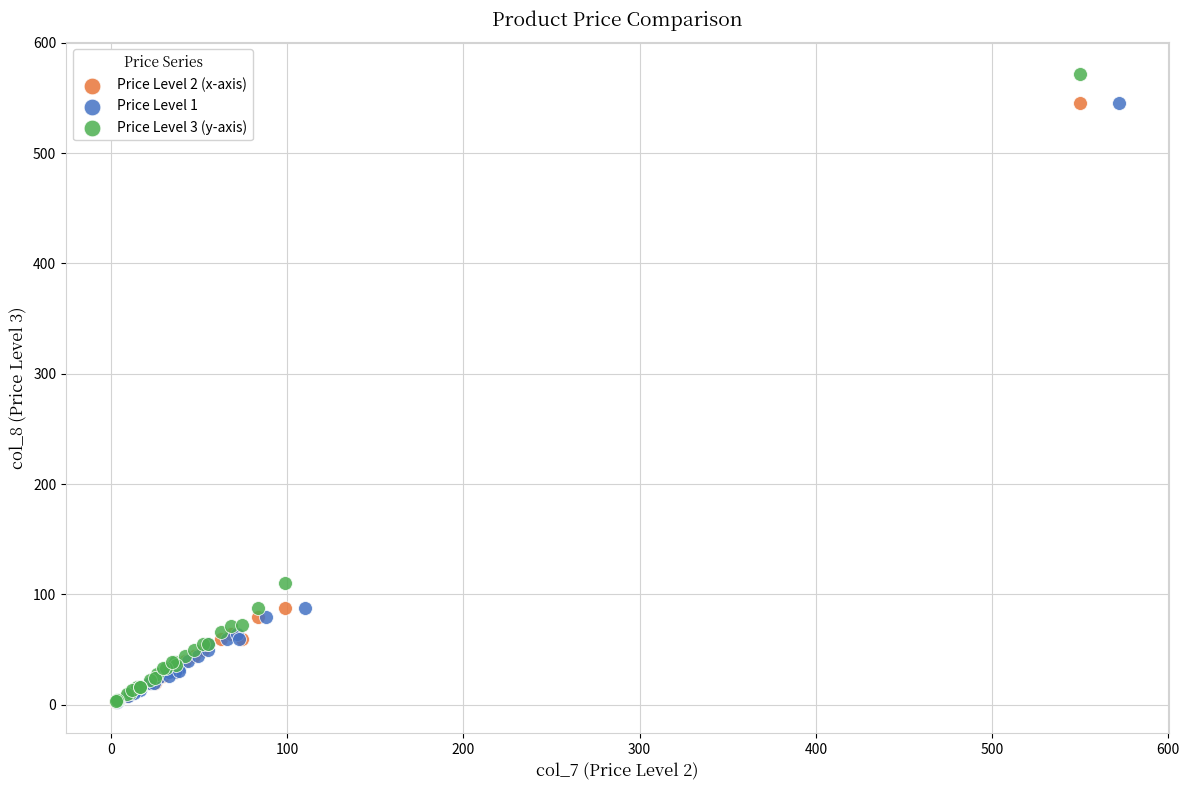

Which series contains the highest Y value?

Price Level 3 (y-axis)